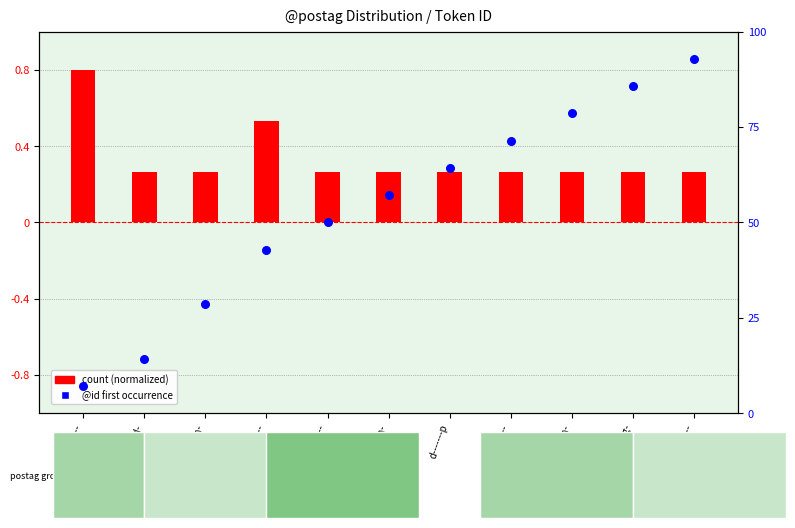

Which series has the widest spread of Y values?

@id (first occurrence)